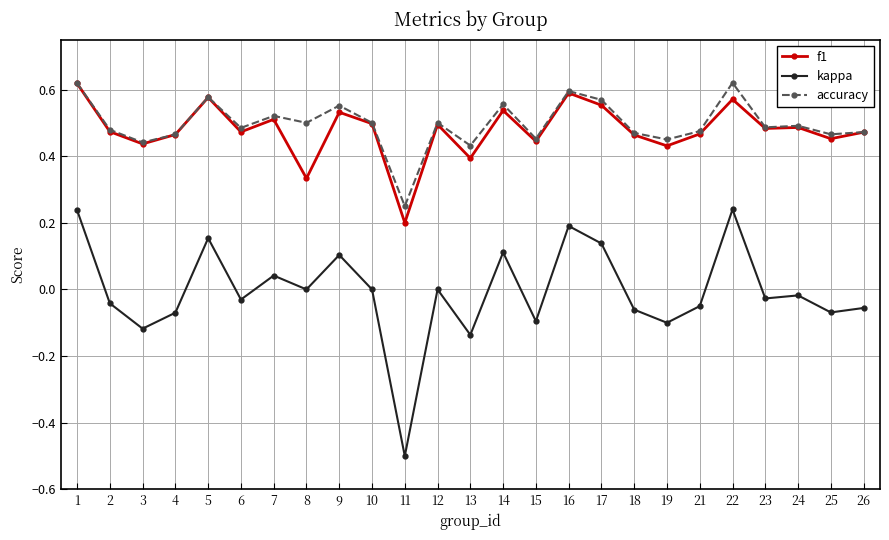

True or false: kappa and f1 intersect in this chart.

False